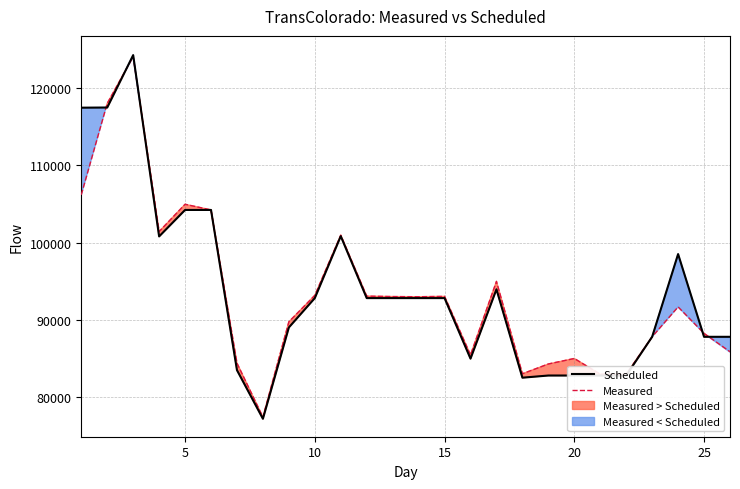

In Scheduled, how many points are higher than both neighbors (excluding endpoints)?

4